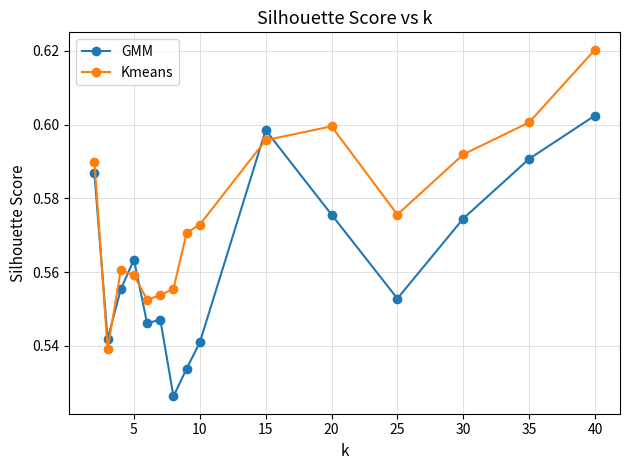

Rank the series by their maximum value, from lowest to highest.

GMM, Kmeans